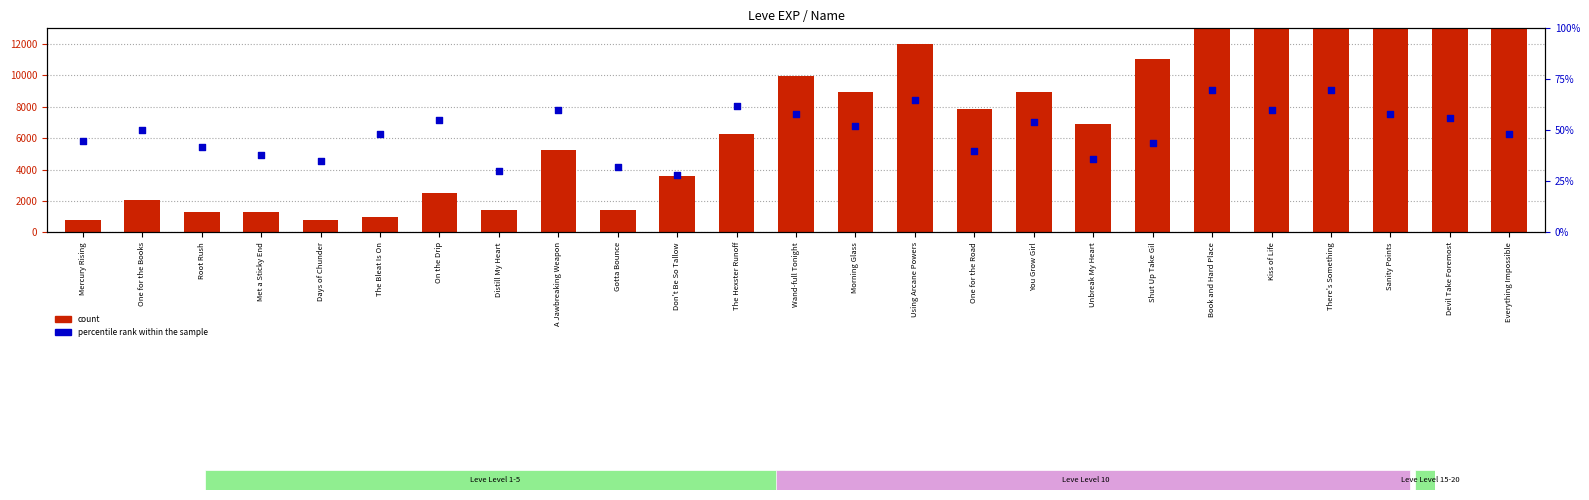

Which series has the largest total across all categories?

count